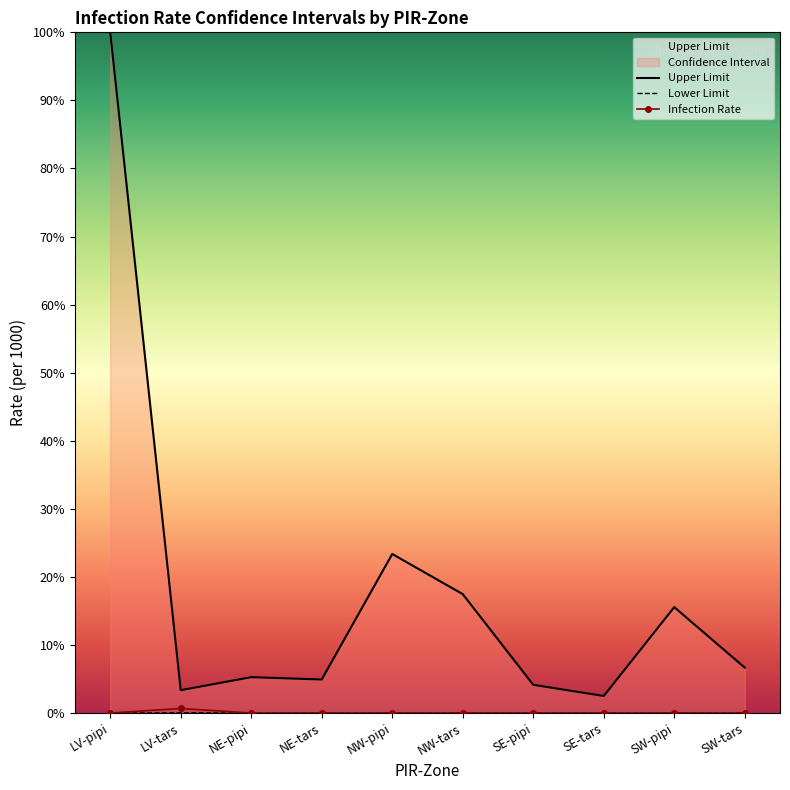

What is the sum of the Upper Limit values at LV-tars and SW-tars?

10.0